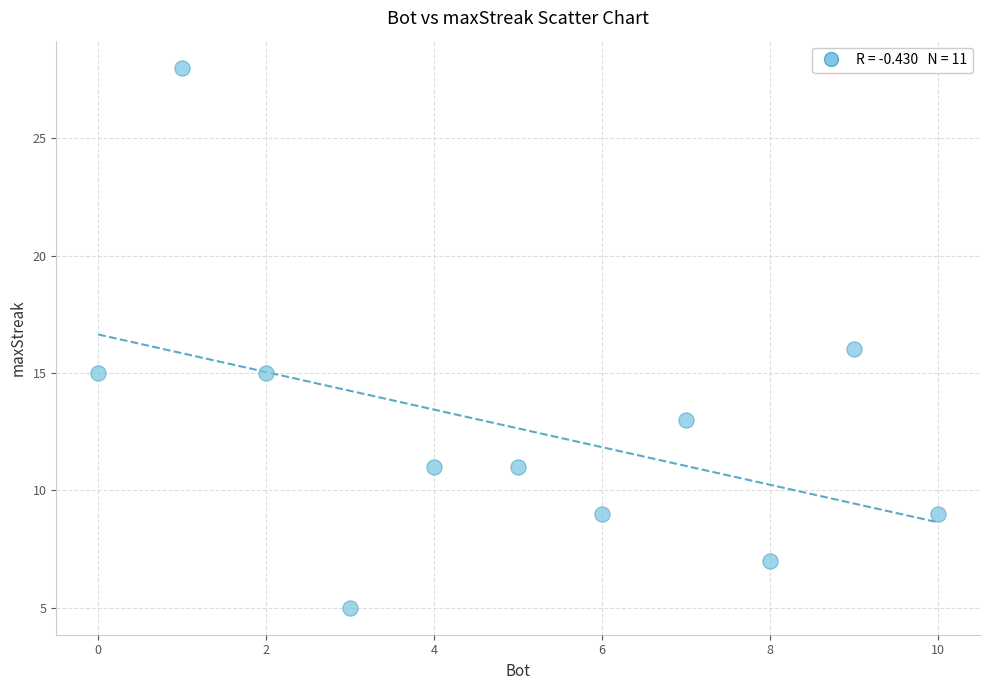

What is the range of Y values (max minus min)?

23